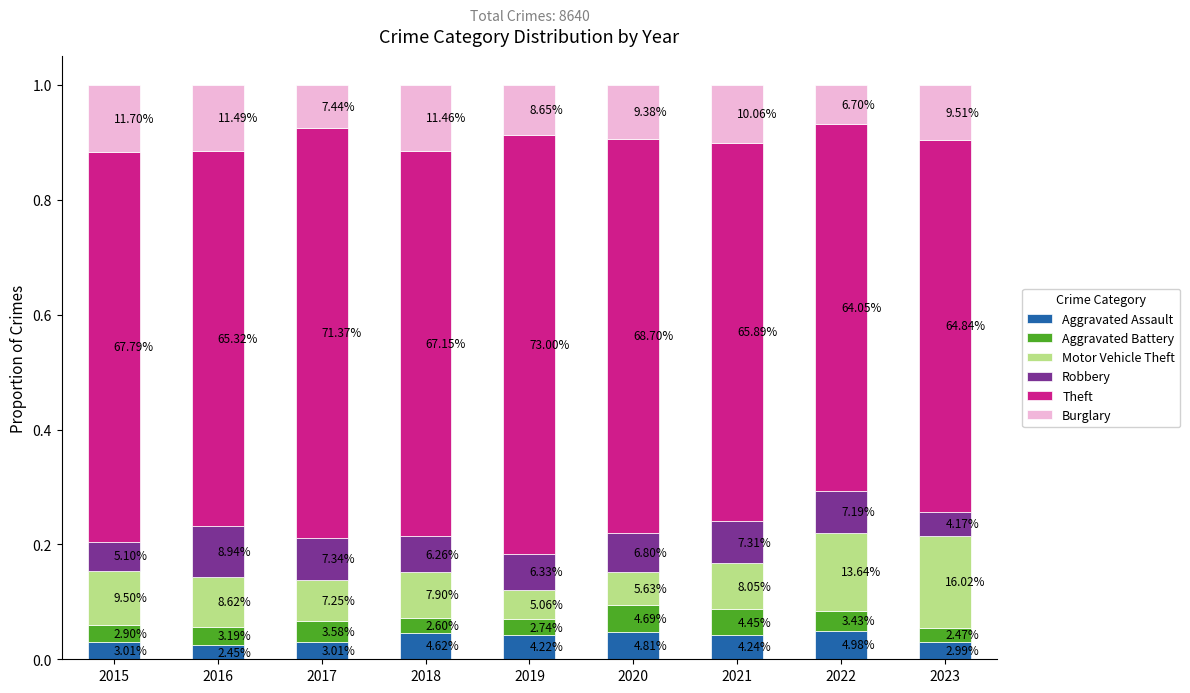

What are all the series names shown in the legend?

Aggravated Assault, Aggravated Battery, Motor Vehicle Theft, Robbery, Theft, Burglary